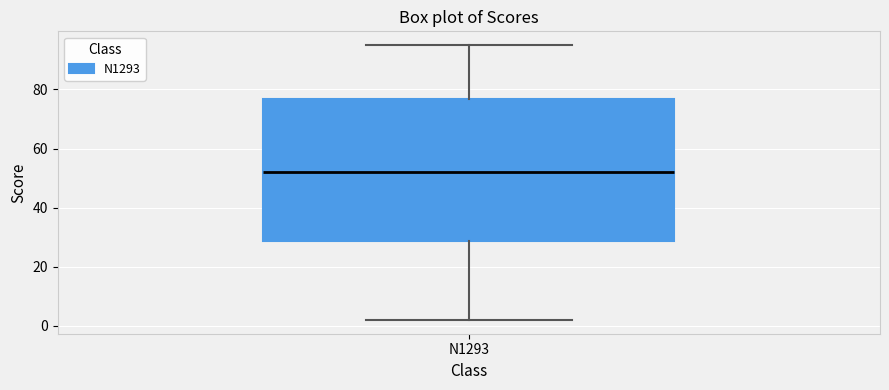

Transcribe this box plot: give where the median line is, the range the box spans, and where the two whiskers end, as read against the y-axis. The values are not printed on the chart, so give them approximately, as read against the axis.

median 52, box 28 to 76, whiskers 2 to 96